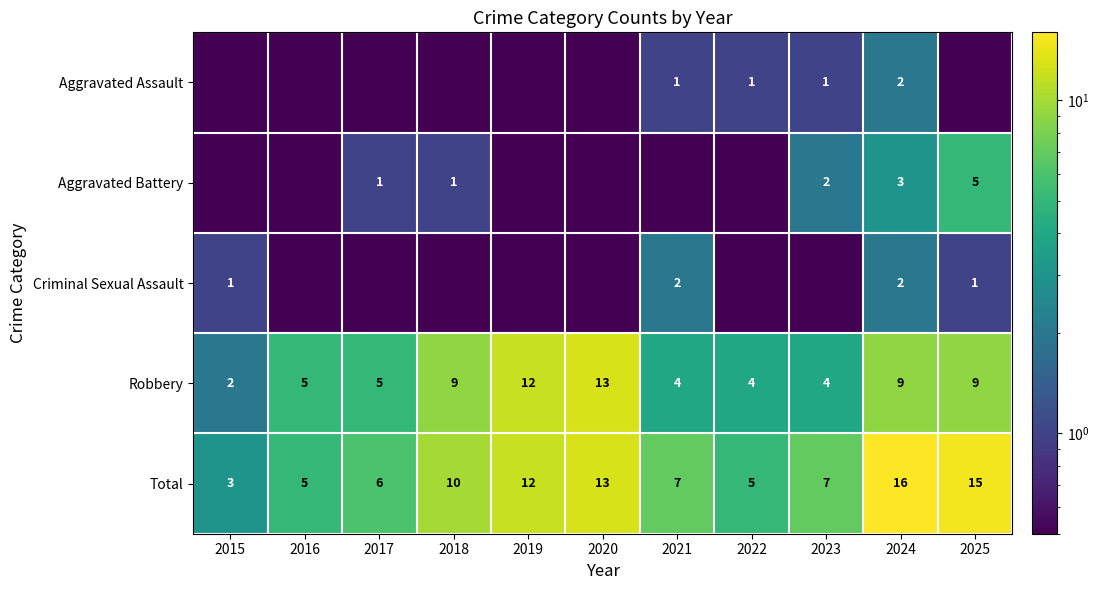

The Total series shows 9.6 at 2023. True or false?

False